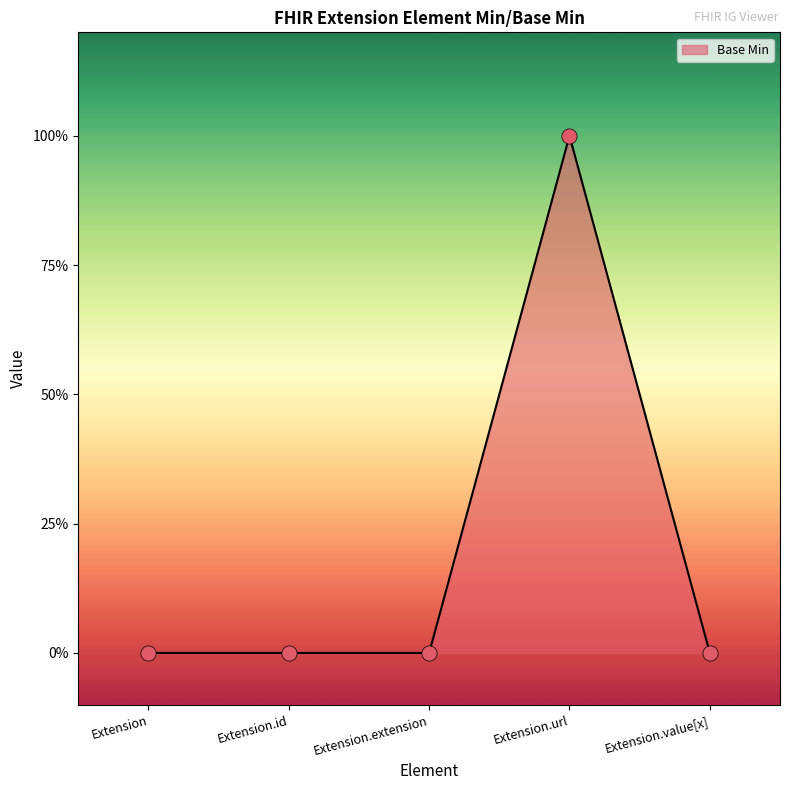

Is this an area chart (filled region under the line)?

Yes